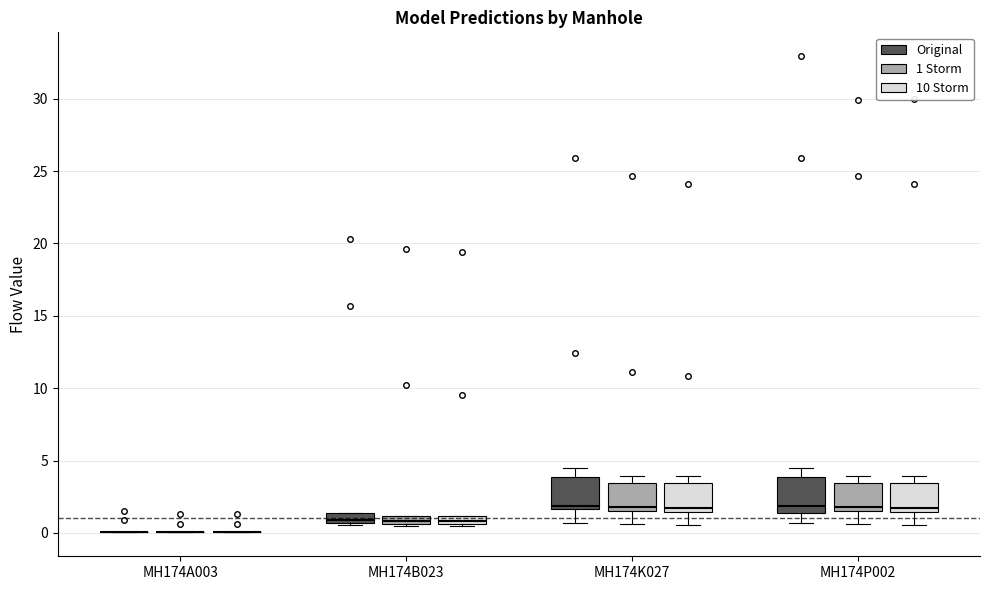

Where is the lower edge of the box for MH174B023 (Original) on the y-axis? The values are not printed on the chart, so give them approximately, as read against the axis.

0.5